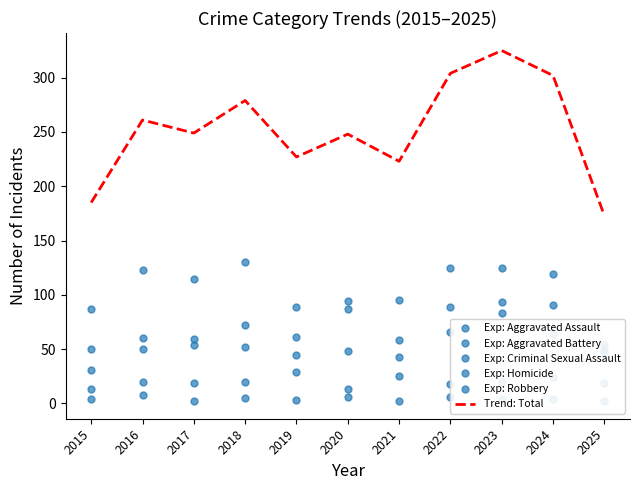

True or false: Exp: Homicide and Exp: Aggravated Assault intersect in this chart.

False